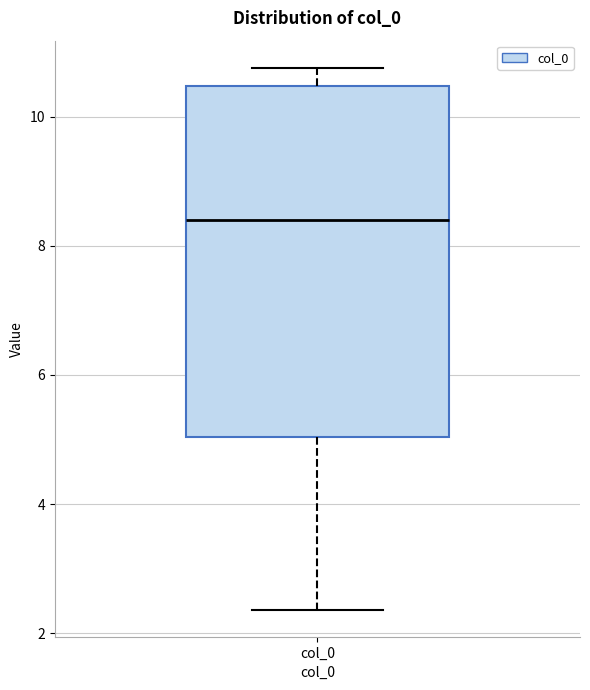

Where does the lower whisker of the box for col_0 end on the y-axis? The values are not printed on the chart, so give them approximately, as read against the axis.

2.4